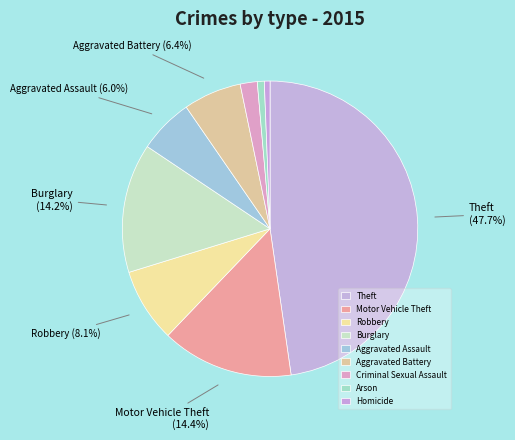

Do Arson and Robbery together represent more than half of the pie?

No